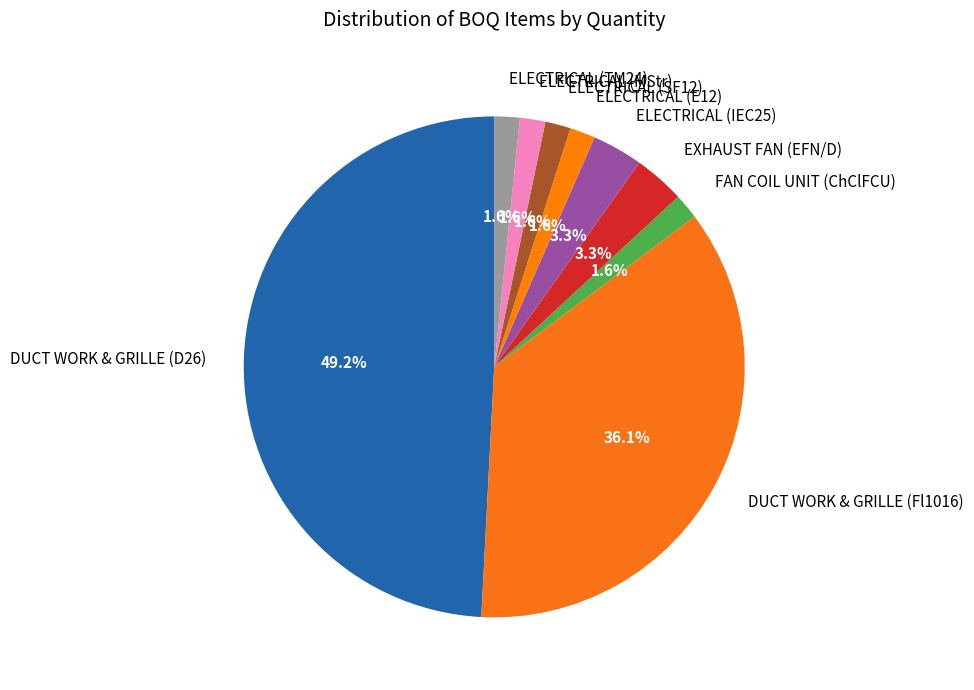

To the nearest percent, what is the difference between the largest and smallest slice percentages?

48%